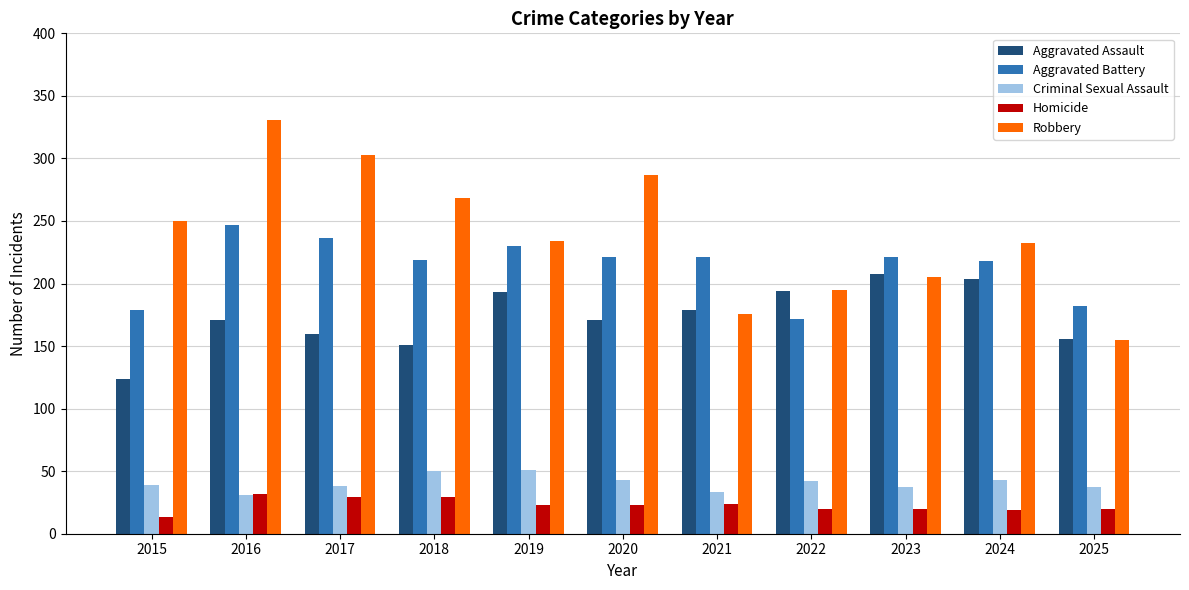

What is the approximate value of Robbery at 2025, to the nearest 5?

155